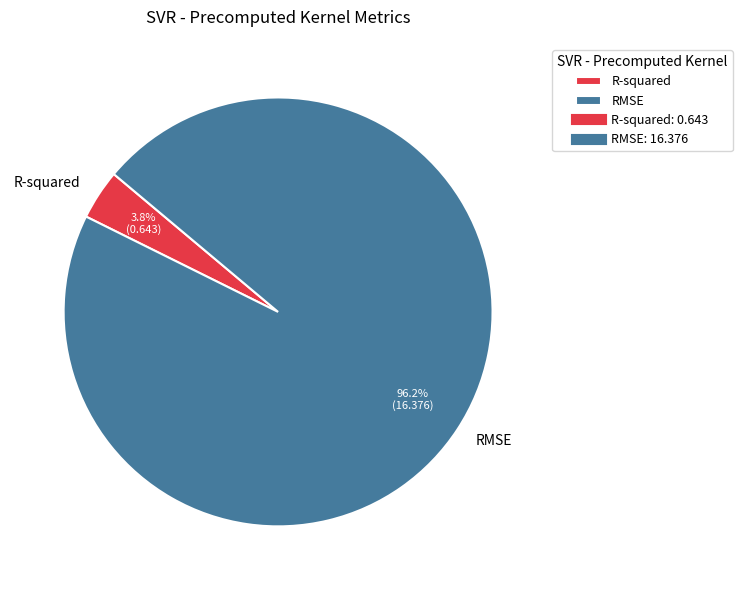

To the nearest percent, what percentage of the pie is RMSE?

96%